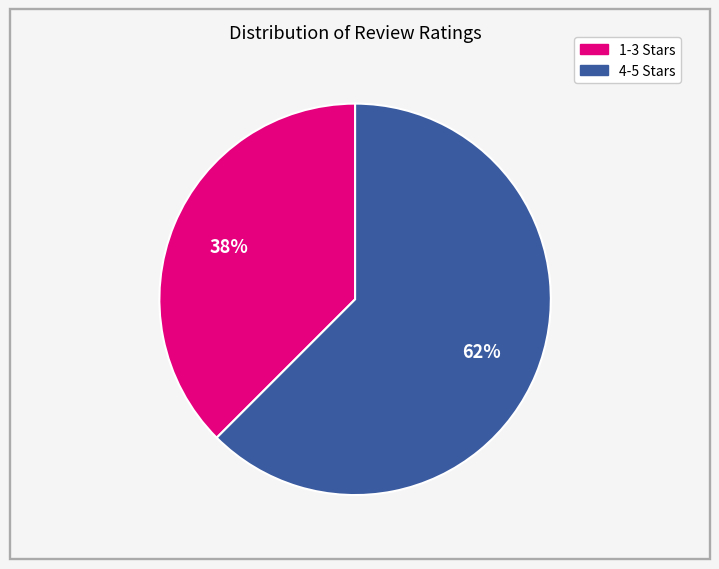

True or false: 1-3 Stars accounts for 32% of the total.

False